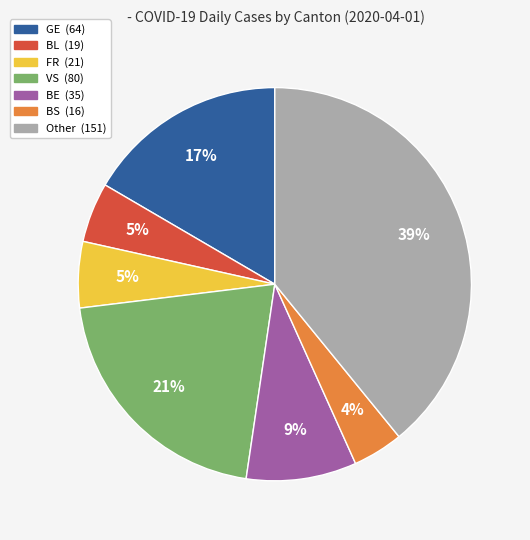

What is the largest slice in the pie chart?

Other